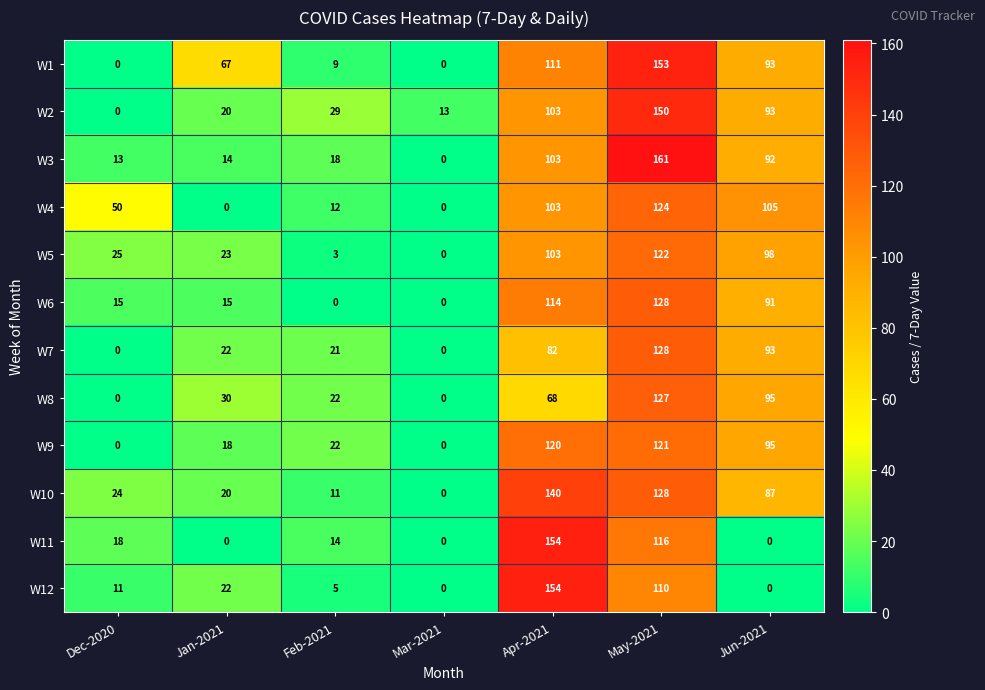

True or false: W10 has a value of 238 at Apr-2021.

False